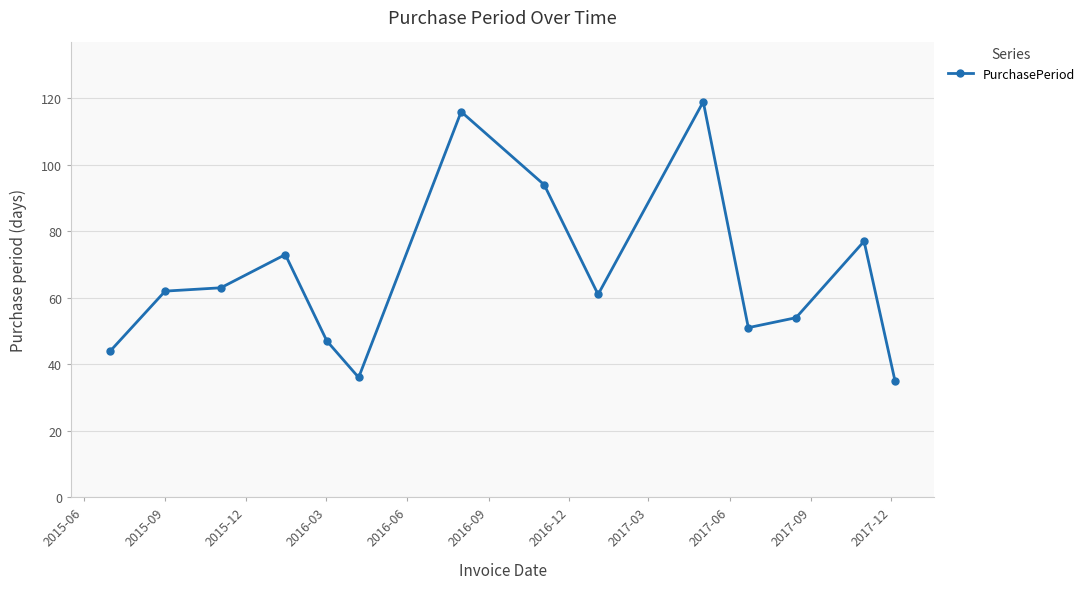

What is the difference between the maximum and minimum values?

84